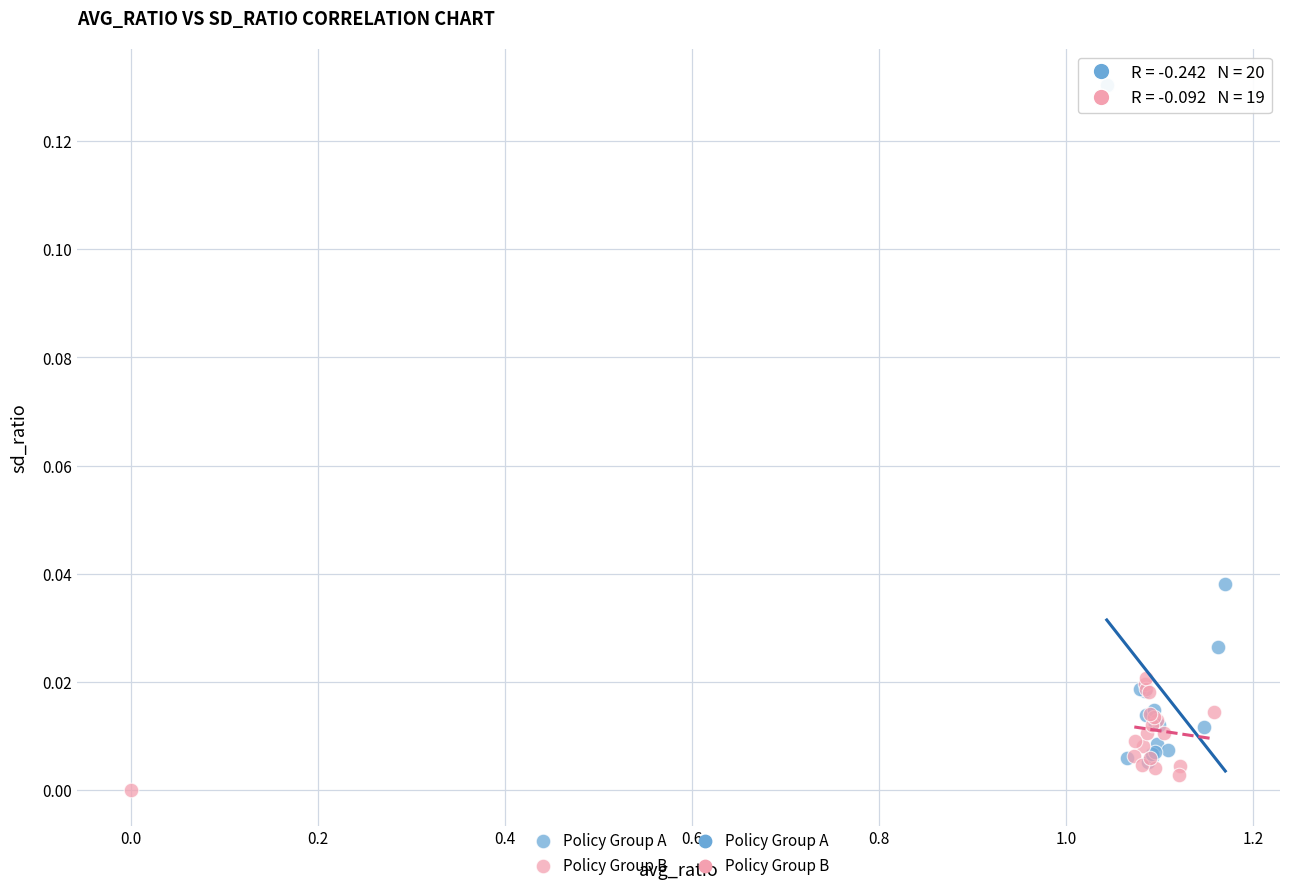

Which series reaches the minimum Y coordinate?

Policy Group B